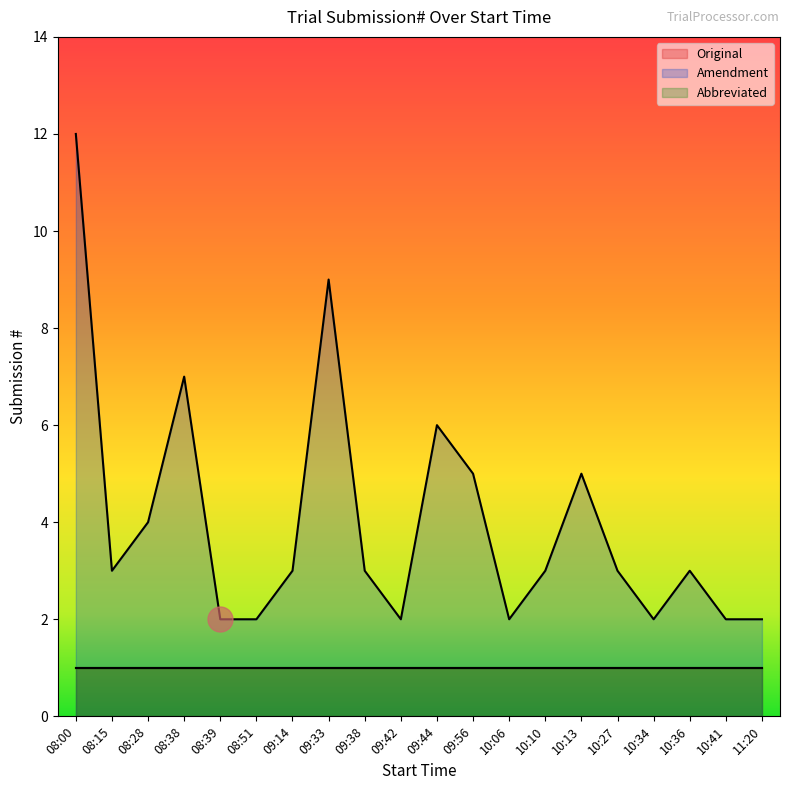

What is the sum of the Original values at 09:56 and 08:00?

2